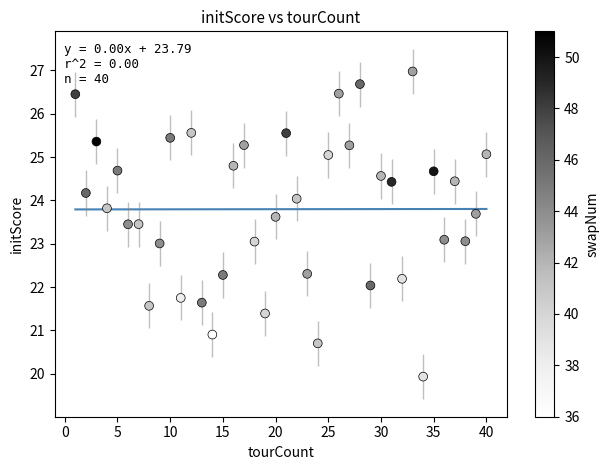

What is the range of Y values (max minus min)?

7.0